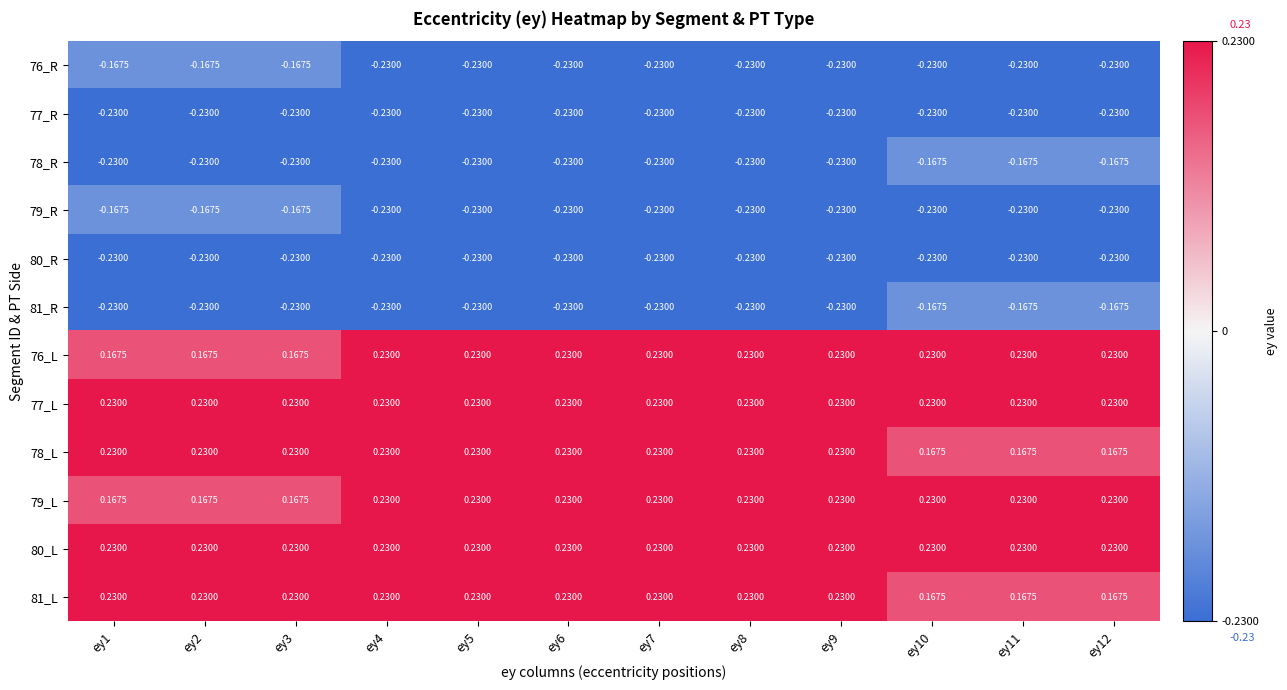

Is the value of 79_L at ey3 greater than the value of 79_R at ey6?

Yes